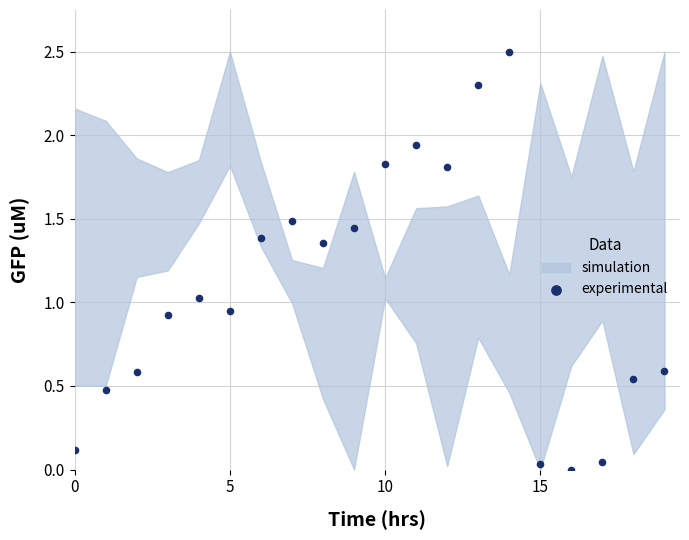

What is the range of Y values (max minus min)?

2.5